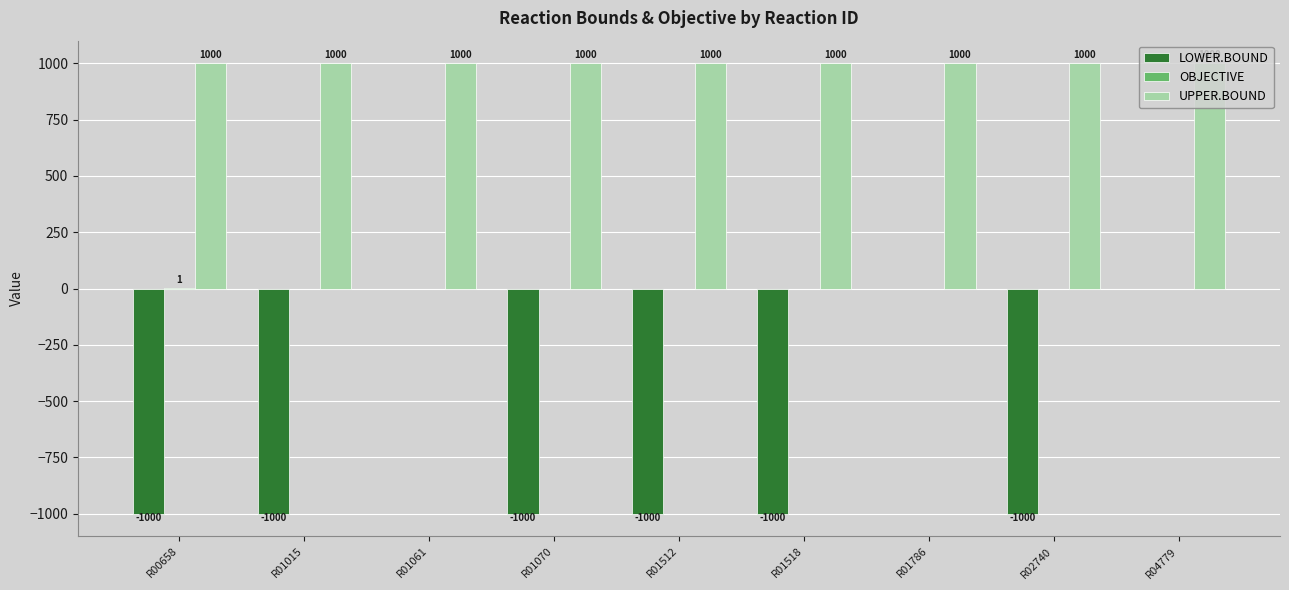

The value of LOWER.BOUND at R01512 is -1000. True or false?

True